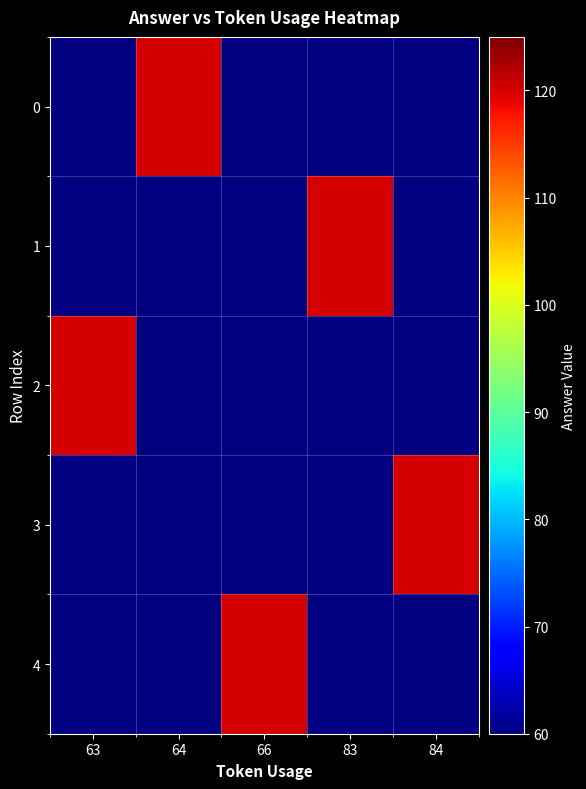

Which series has the widest spread of values?

2